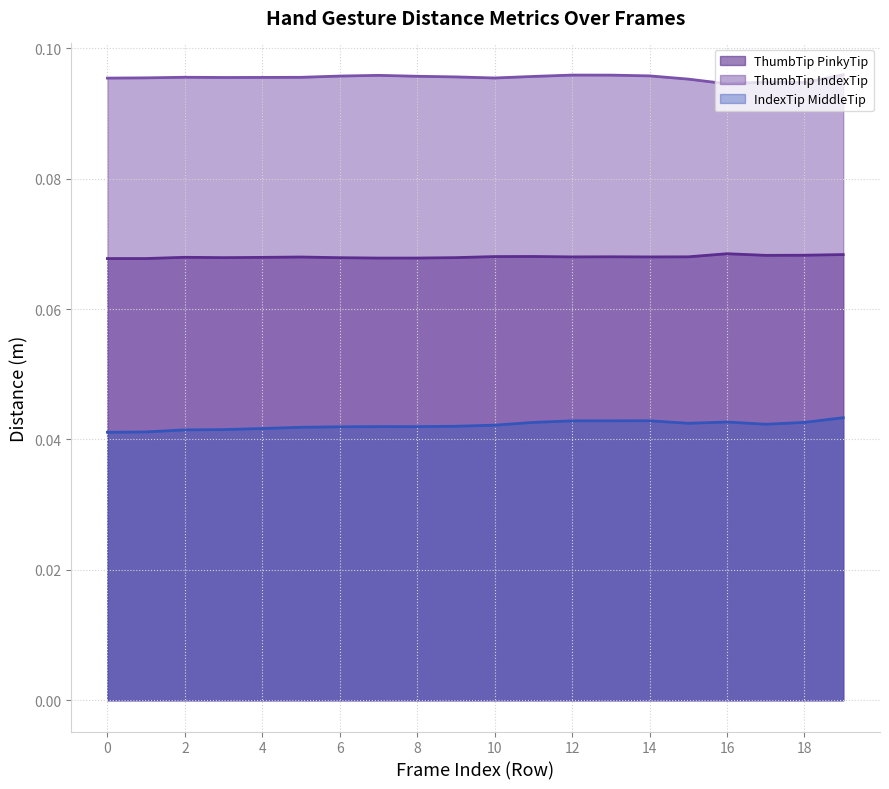

True or false: Dist.ThumbTip.IndexTip (line) and Dist.ThumbTip.PinkyTip (line) cross at least once.

False